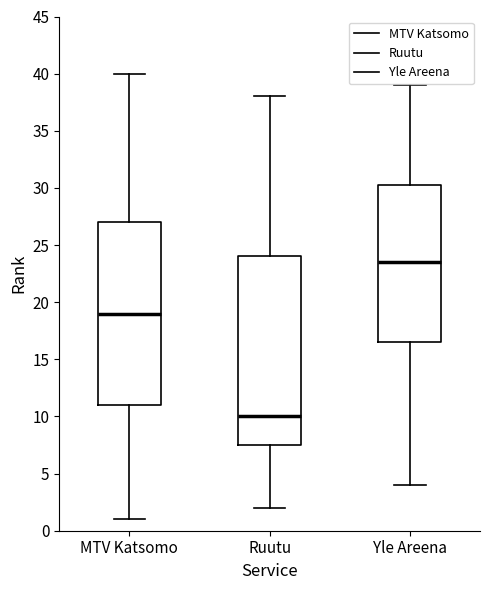

Where does the median line of the box for MTV Katsomo sit on the y-axis? The values are not printed on the chart, so give them approximately, as read against the axis.

19.0